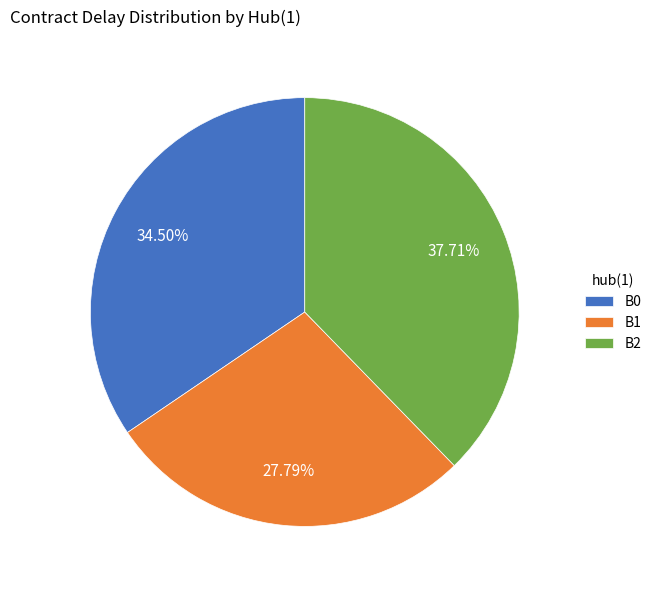

Which slice is the largest?

B2